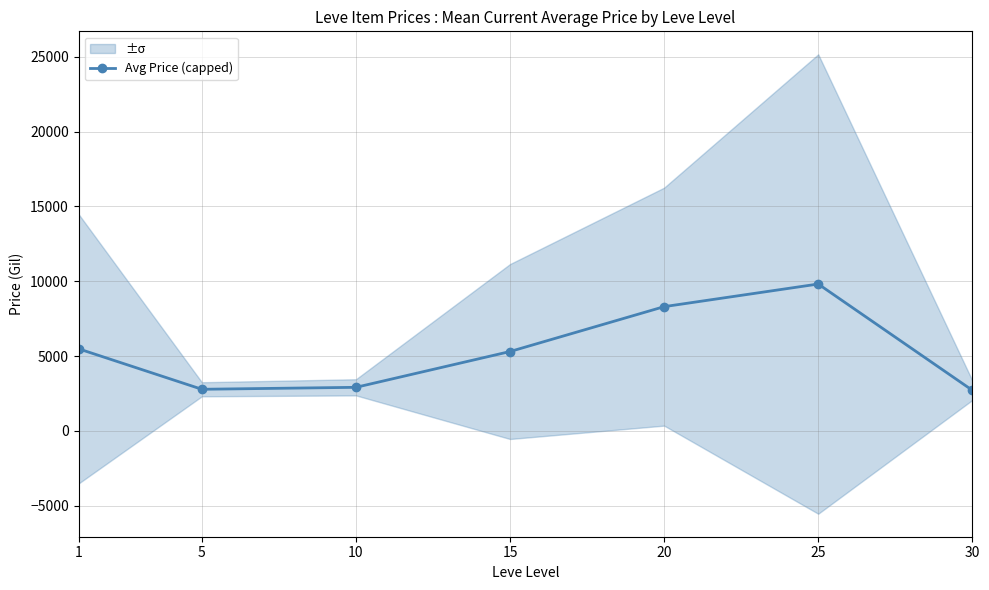

At which category does the data reach its first local peak?

25